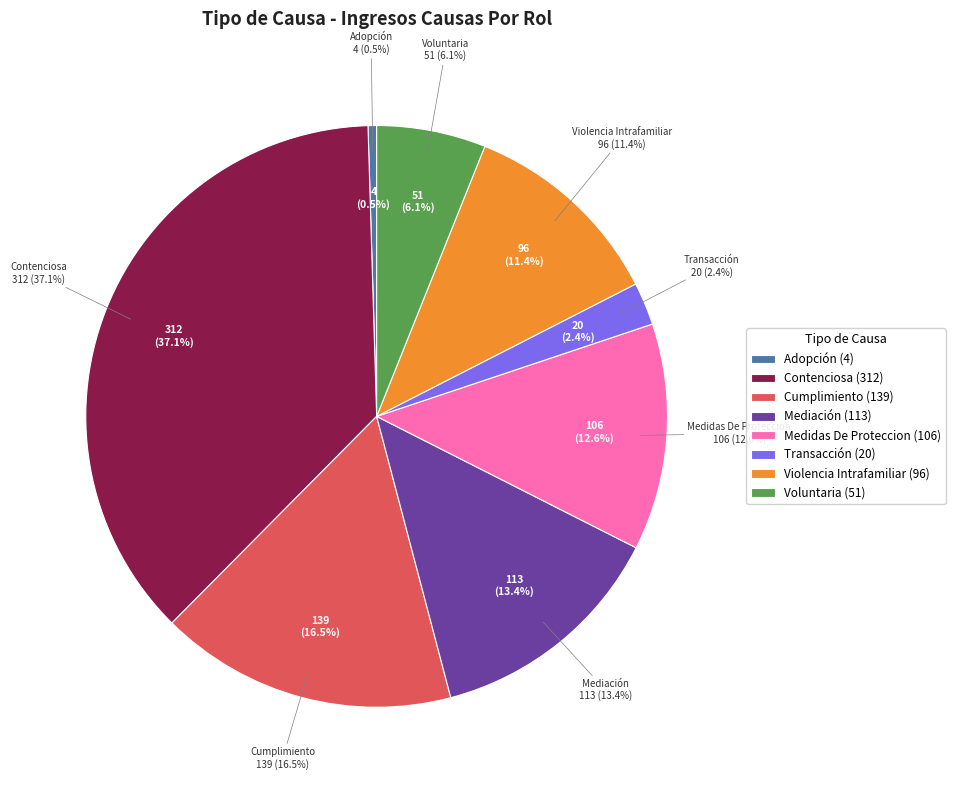

Is it true that Voluntaria is 6% of the pie?

True